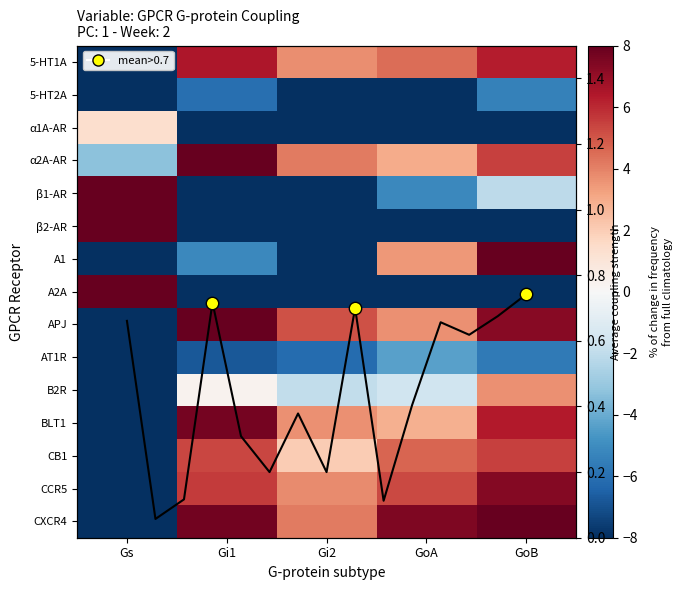

At which label is α2A-AR closest to 2?

GoA